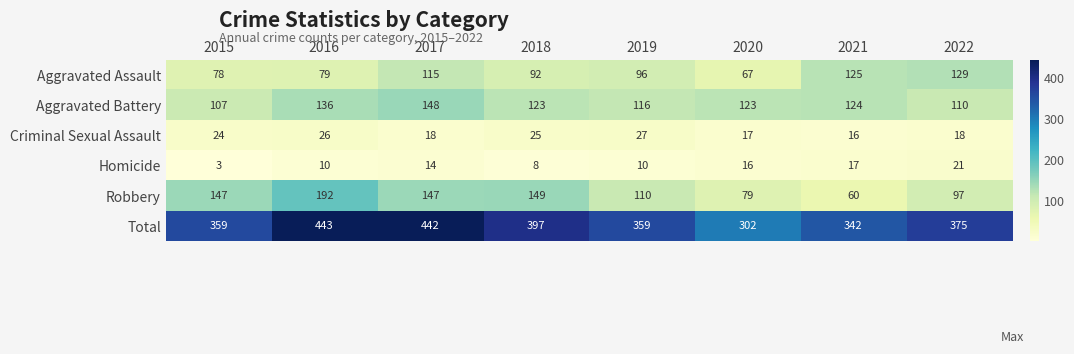

Where is Aggravated Battery nearest to the value 127?

2021